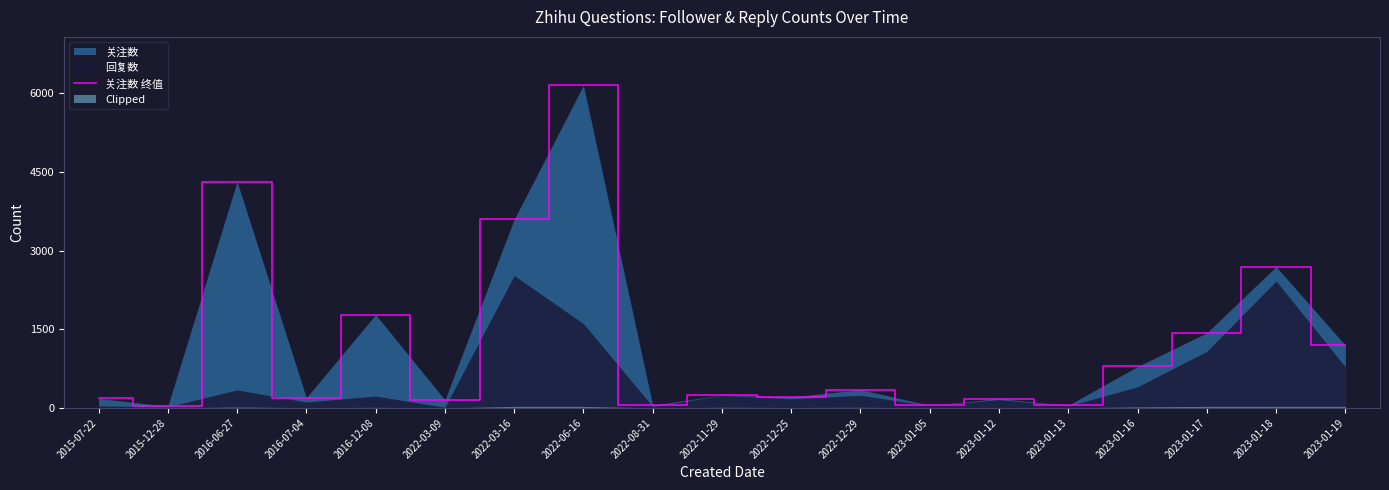

What is the change in value from 2015-07-22 to 2016-12-08?

+1598